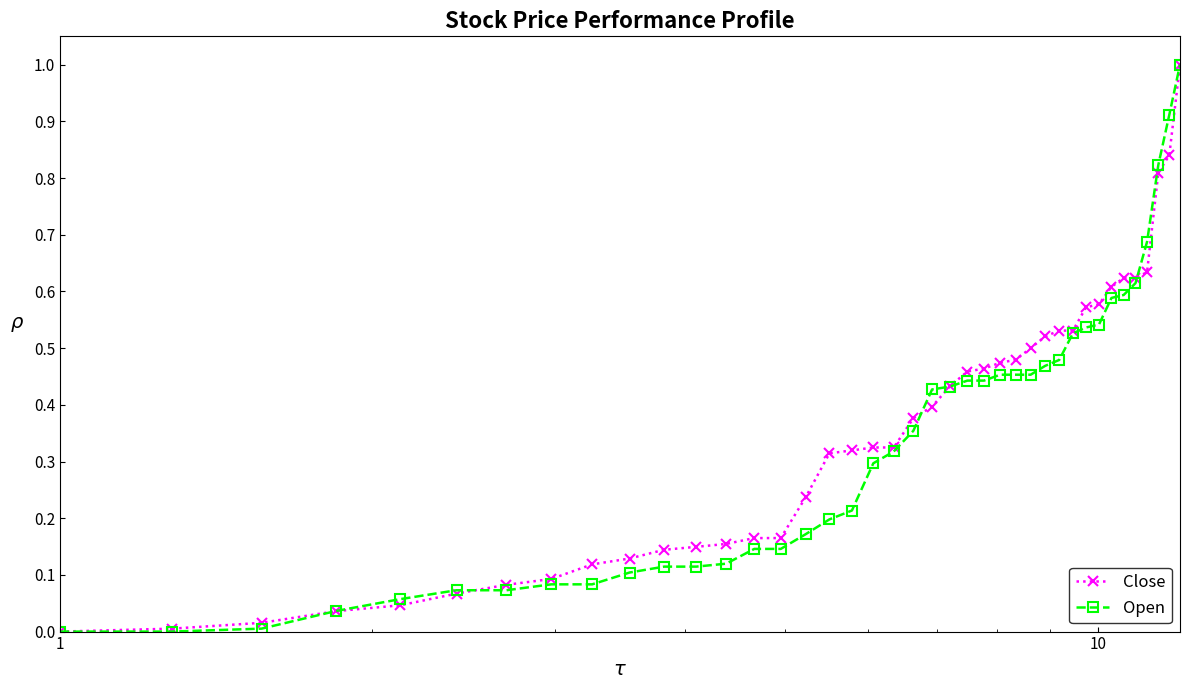

Rank the series by their average value, from highest to lowest.

Close, Open